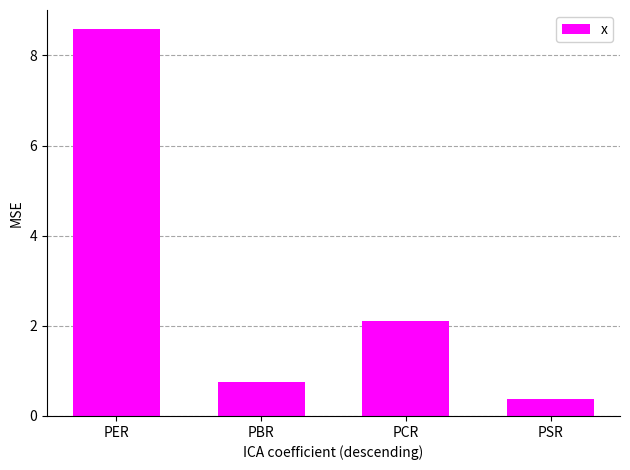

Between PCR and PBR, which is larger?

PCR